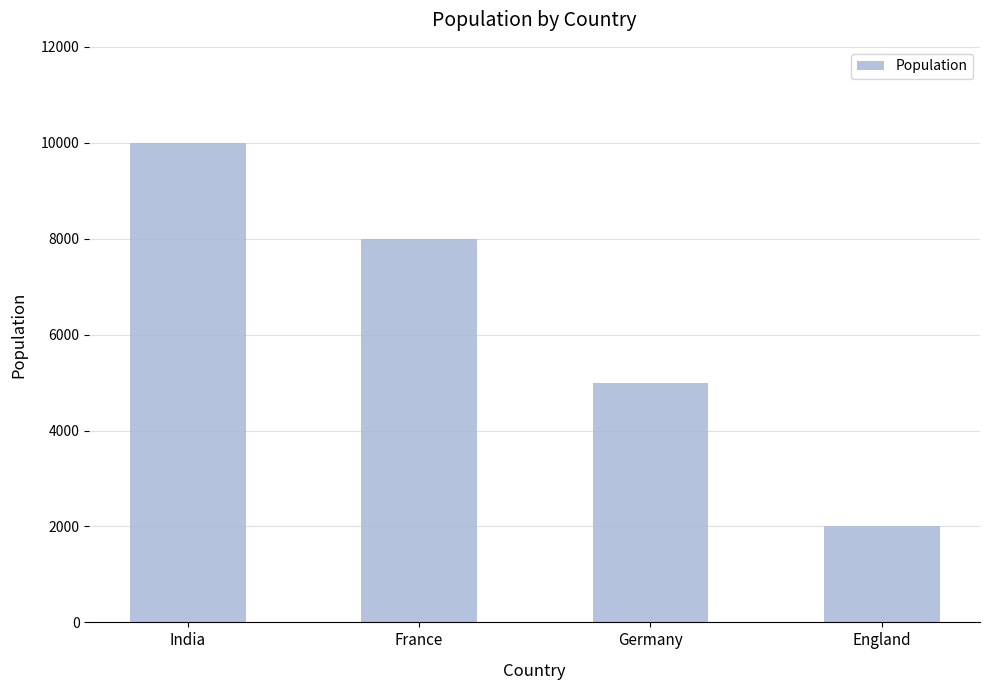

At which label is the value closest to 6000?

Germany